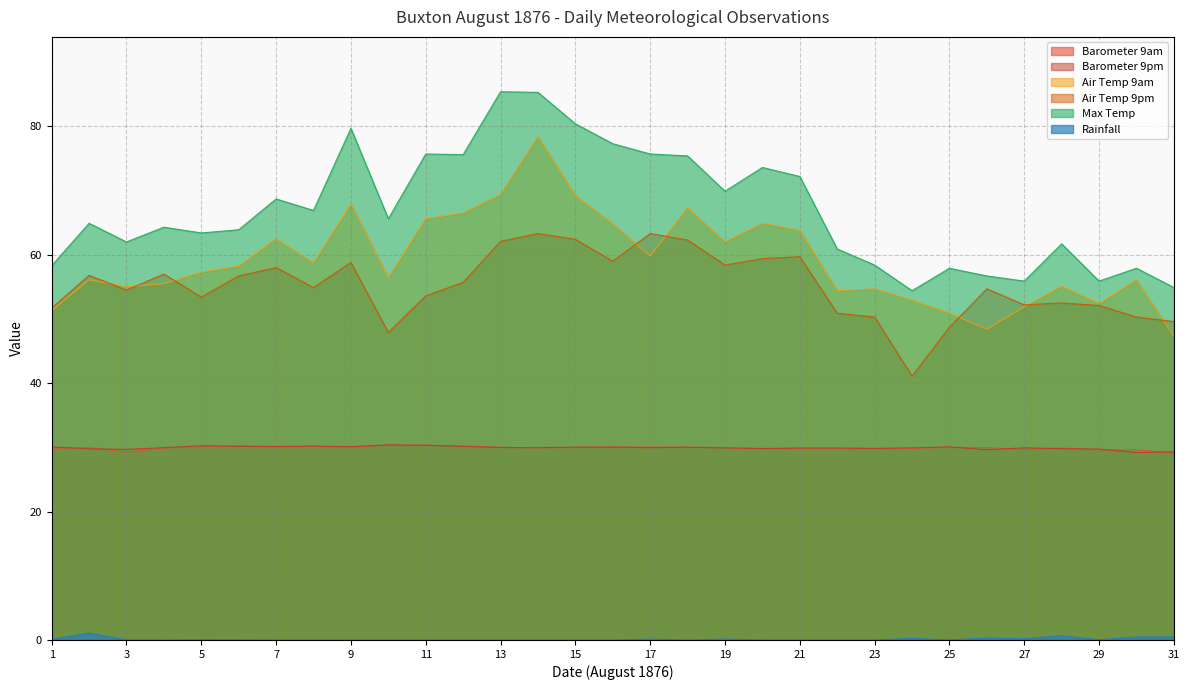

How many lines are shown in the chart?

6